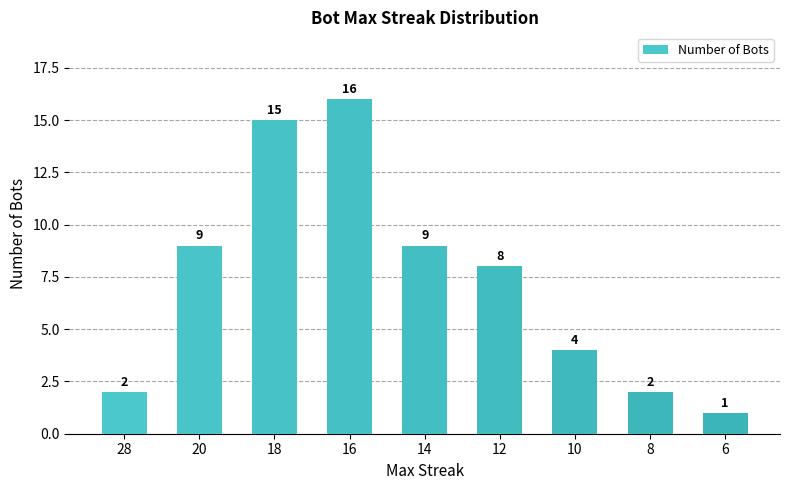

What is the difference between the values at 6 and 18?

14